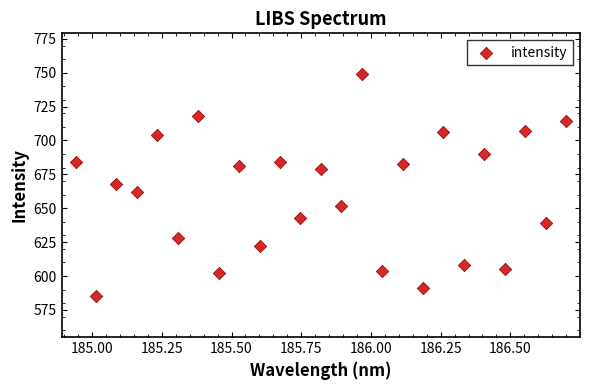

What is the range of Y values (max minus min)?

164